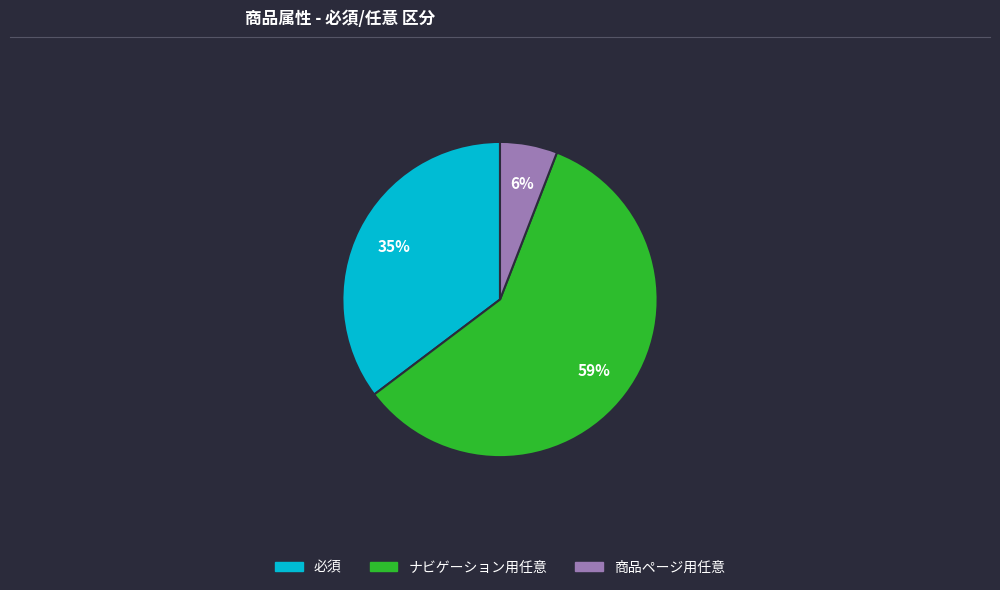

How many slices are in this pie chart?

3